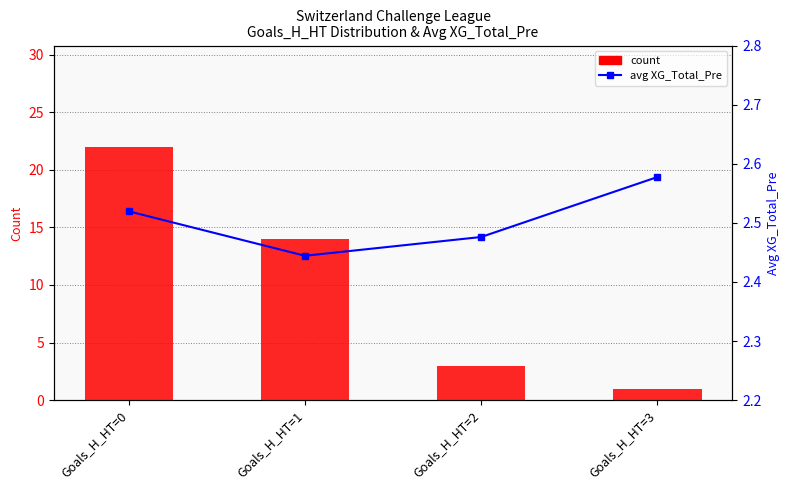

Are the bars horizontal?

No